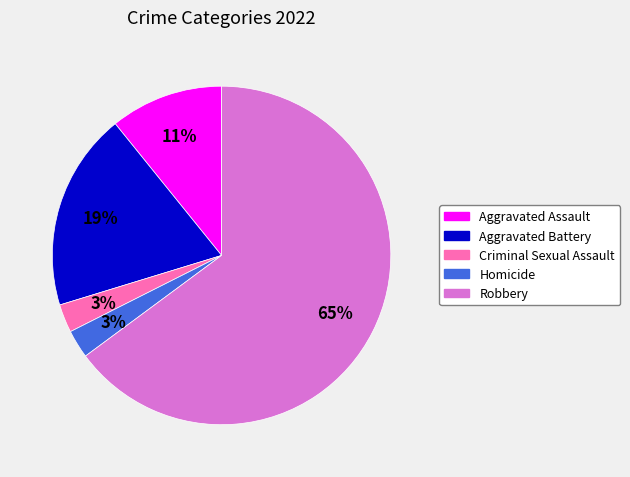

To the nearest percent, what is the combined percentage of Aggravated Battery and Homicide?

22%